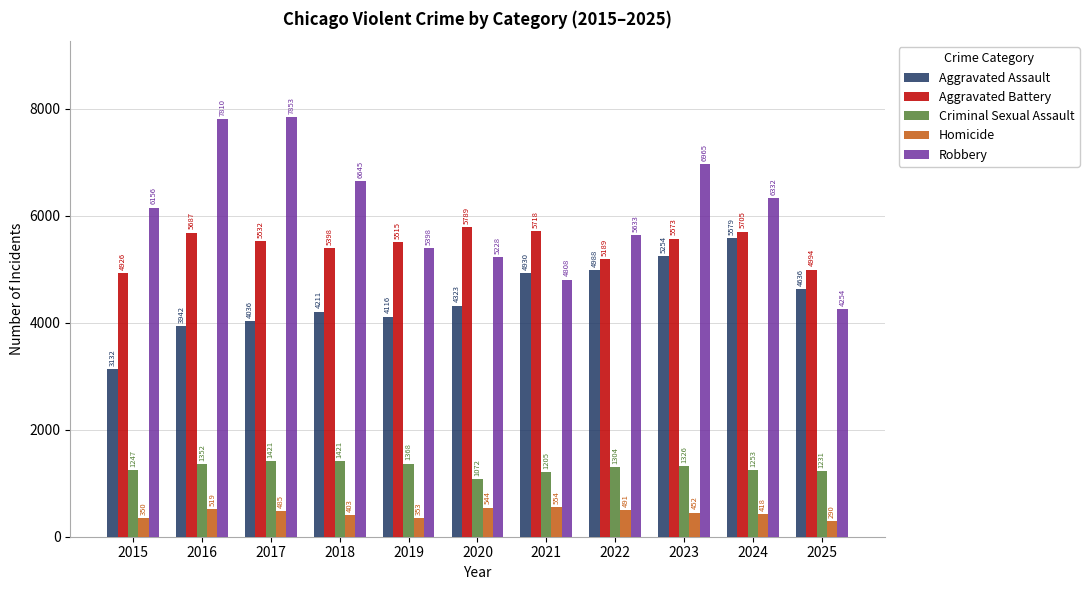

How many data points in Homicide are less than 452?

5